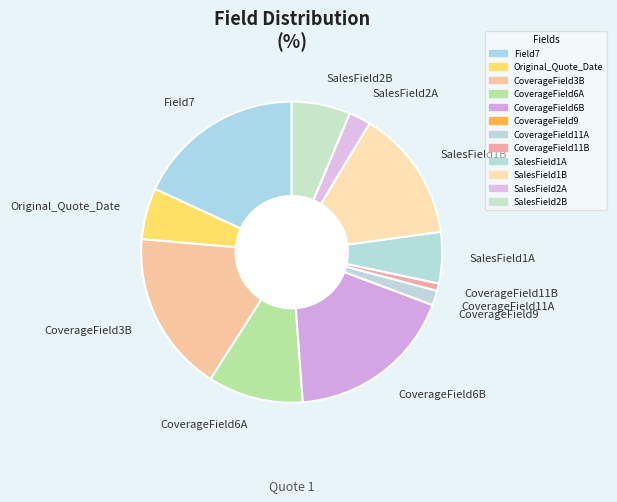

Do CoverageField11A and SalesField2B together represent more than half of the pie?

No